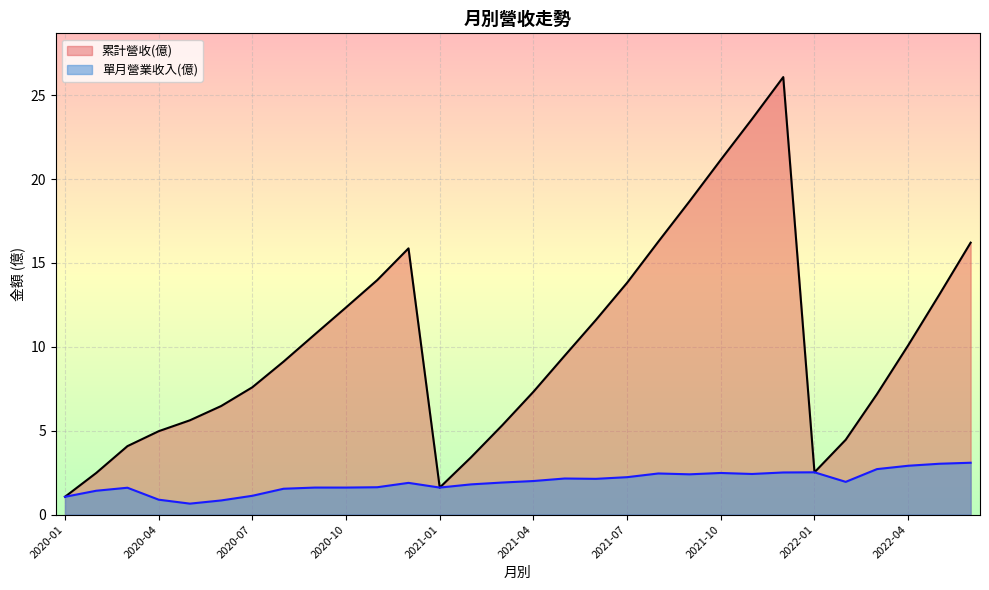

What are all the series names shown in the legend?

累計營收(億), 單月營業收入(億)